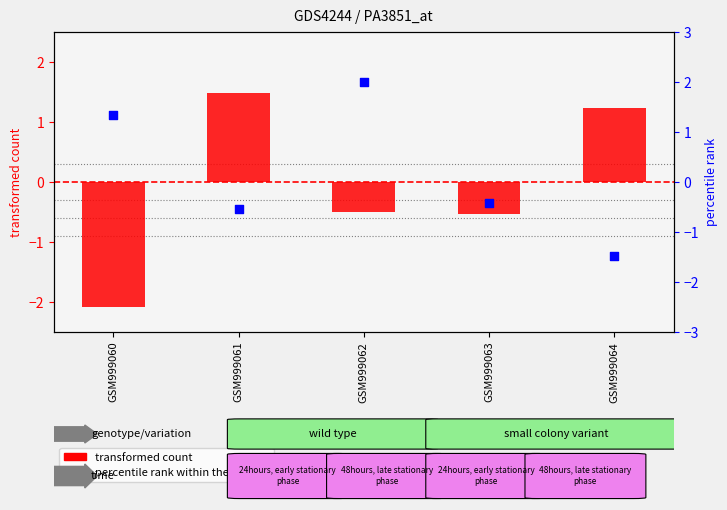

Which series contains the highest Y value?

percentile rank within the sample